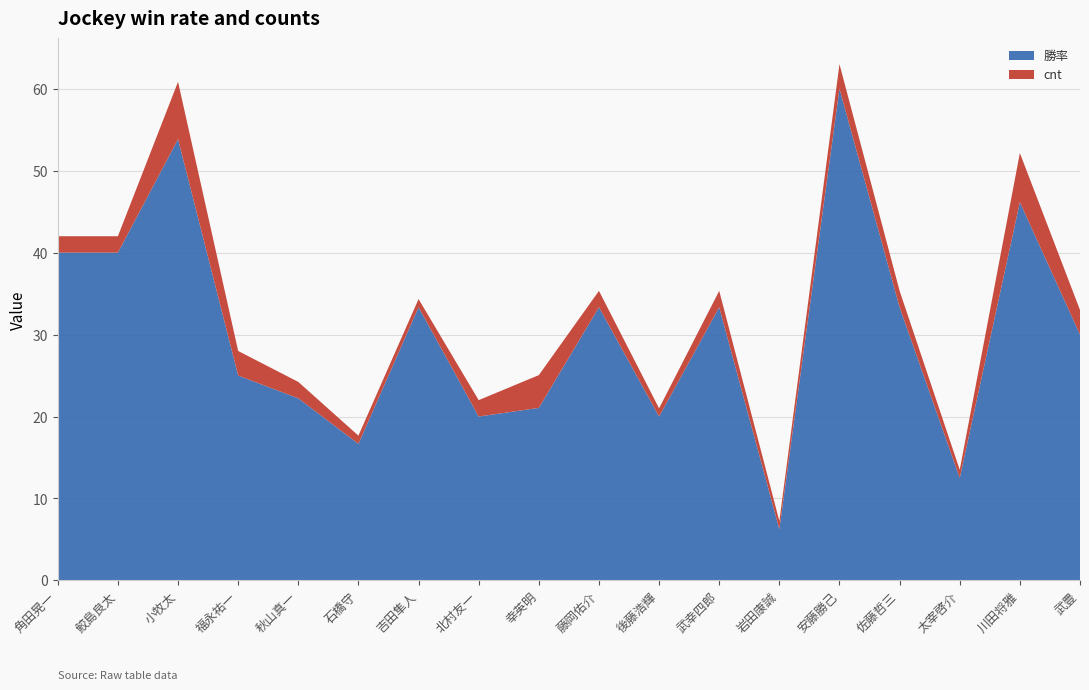

Reading left to right, what are all the values shown in this chart?

勝率: 40.0	40.0	53.8	25.0	22.2	16.7	33.3	20.0	21.1	33.3	20.0	33.3	6.2	60.0	33.3	12.5	46.2	30.0
cnt: 2.0	2.0	7.0	3.0	2.0	1.0	1.0	2.0	4.0	2.0	1.0	2.0	1.0	3.0	2.0	1.0	6.0	3.0